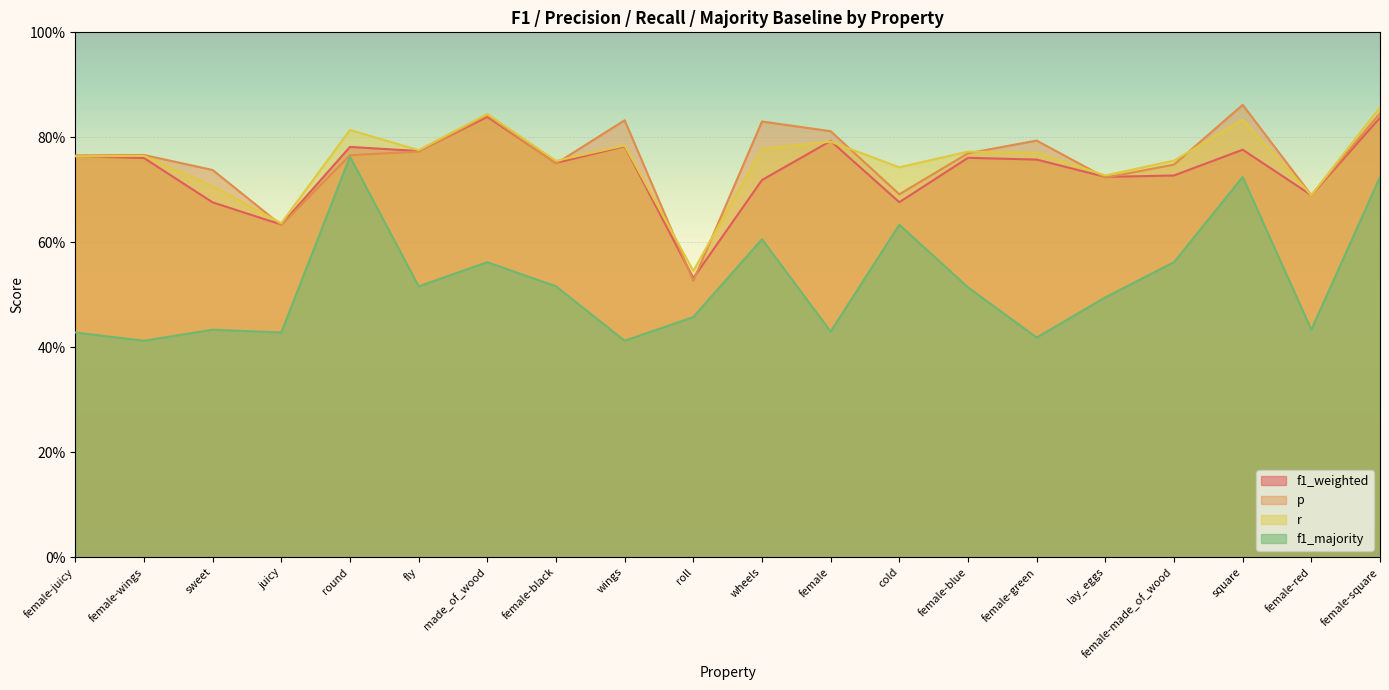

How many interior local valleys does the f1_weighted series have?

7